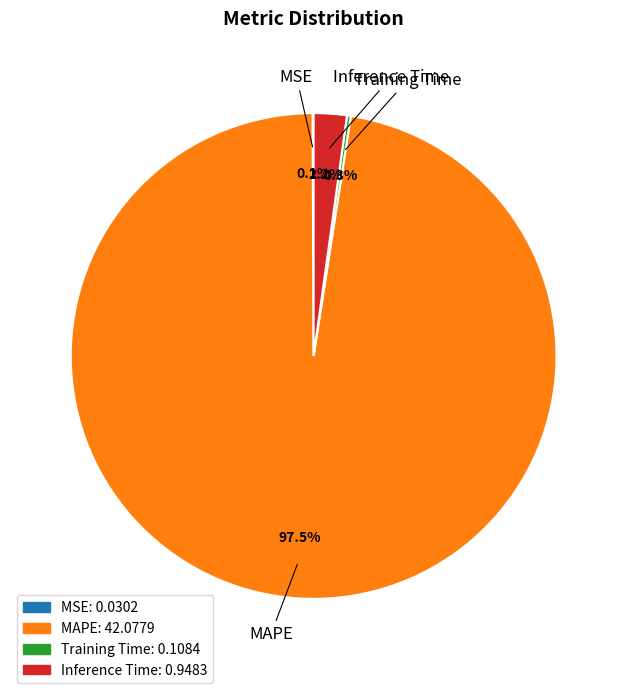

To the nearest percent, what is the difference between the largest and smallest slice percentages?

97%